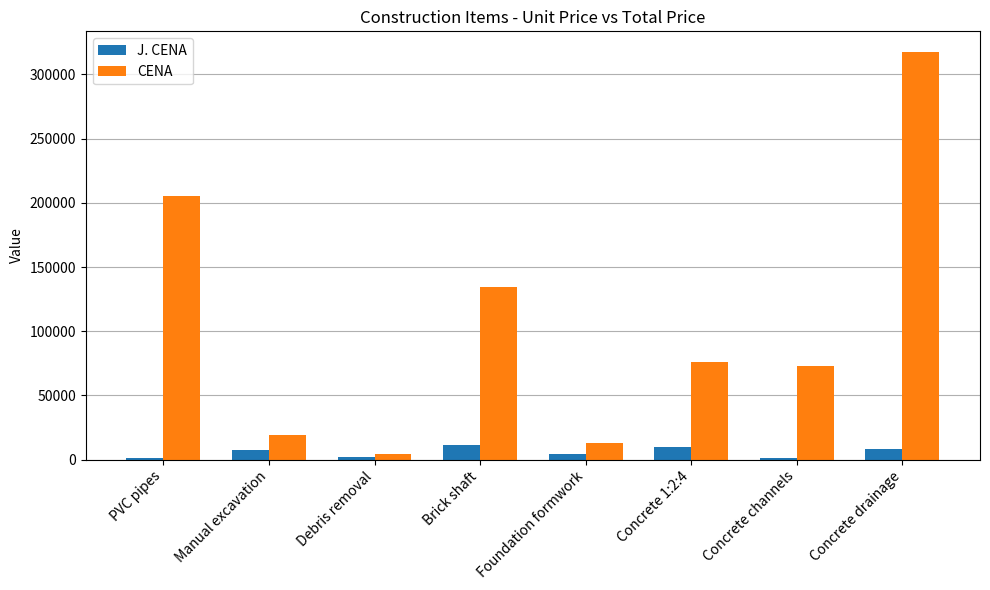

Which series has the largest total across all categories?

CENA